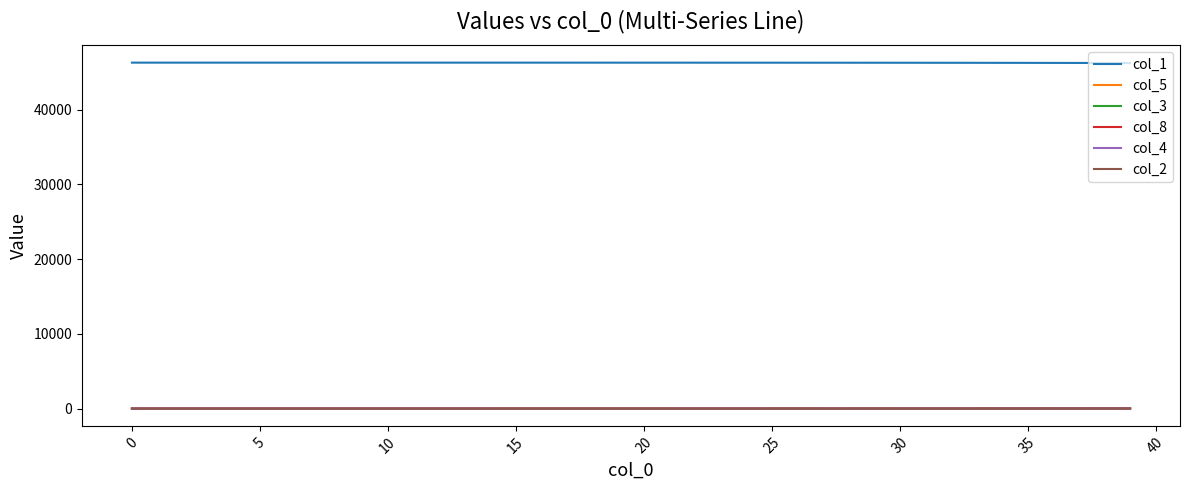

Which series has the largest total across all categories?

col_1